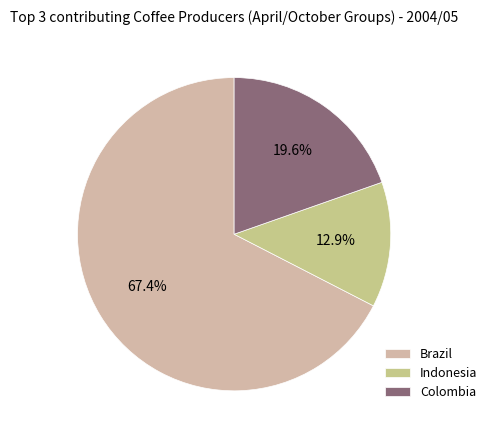

To the nearest percent, what is the average slice percentage?

33%